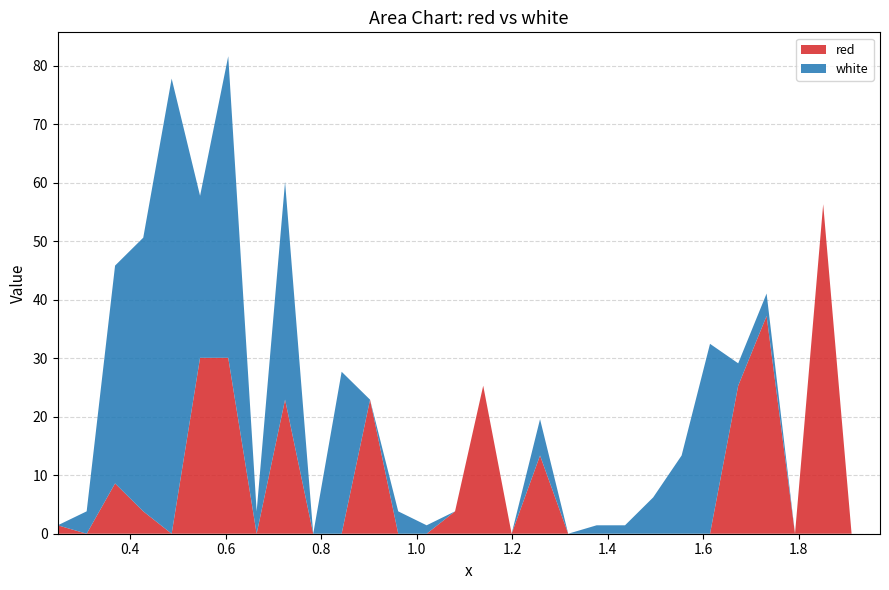

Reading right to left, list all the values displayed in this chart.

red: 1.9705=0.0	1.911=0.0	1.8515=56.3	1.7925=0.0	1.733=37.2	1.6735=25.3	1.6145=0.0	1.555=0.0	1.4955=0.0	1.4365=0.0	1.377=0.0	1.3175=0.0	1.2585=13.4	1.199=0.0	1.1395=25.3	1.0805=3.8	1.021=0.0	0.9615=0.0	0.9025=22.9	0.843=0.0	0.7835=0.0	0.7245=22.9	0.665=0.0	0.6055=30.1	0.5465=30.1	0.487=0.0	0.4275=3.8	0.3685=8.6	0.309=0.0	0.2485=1.4
white: 1.9705=0.0	1.911=0.0	1.8515=0.0	1.7925=0.0	1.733=3.8	1.6735=3.8	1.6145=32.5	1.555=13.4	1.4955=6.2	1.4365=1.4	1.377=1.4	1.3175=0.0	1.2585=6.2	1.199=0.0	1.1395=0.0	1.0805=0.0	1.021=1.4	0.9615=3.8	0.9025=0.0	0.843=27.7	0.7835=0.0	0.7245=37.2	0.665=3.8	0.6055=51.6	0.5465=27.7	0.487=77.8	0.4275=46.8	0.3685=37.2	0.309=3.8	0.2485=0.0